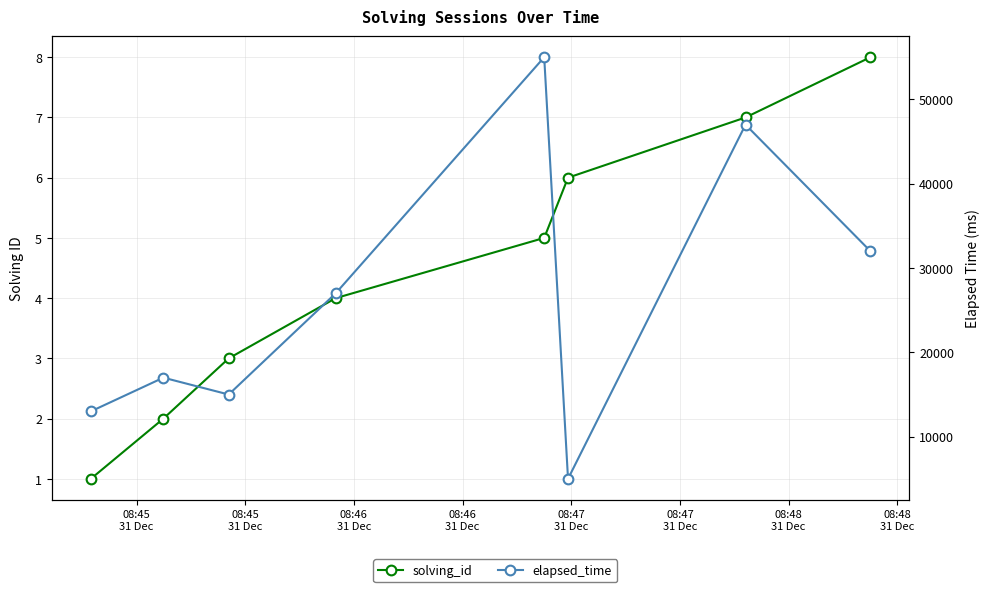

What are all the series names shown in the legend?

solving_id, elapsed_time